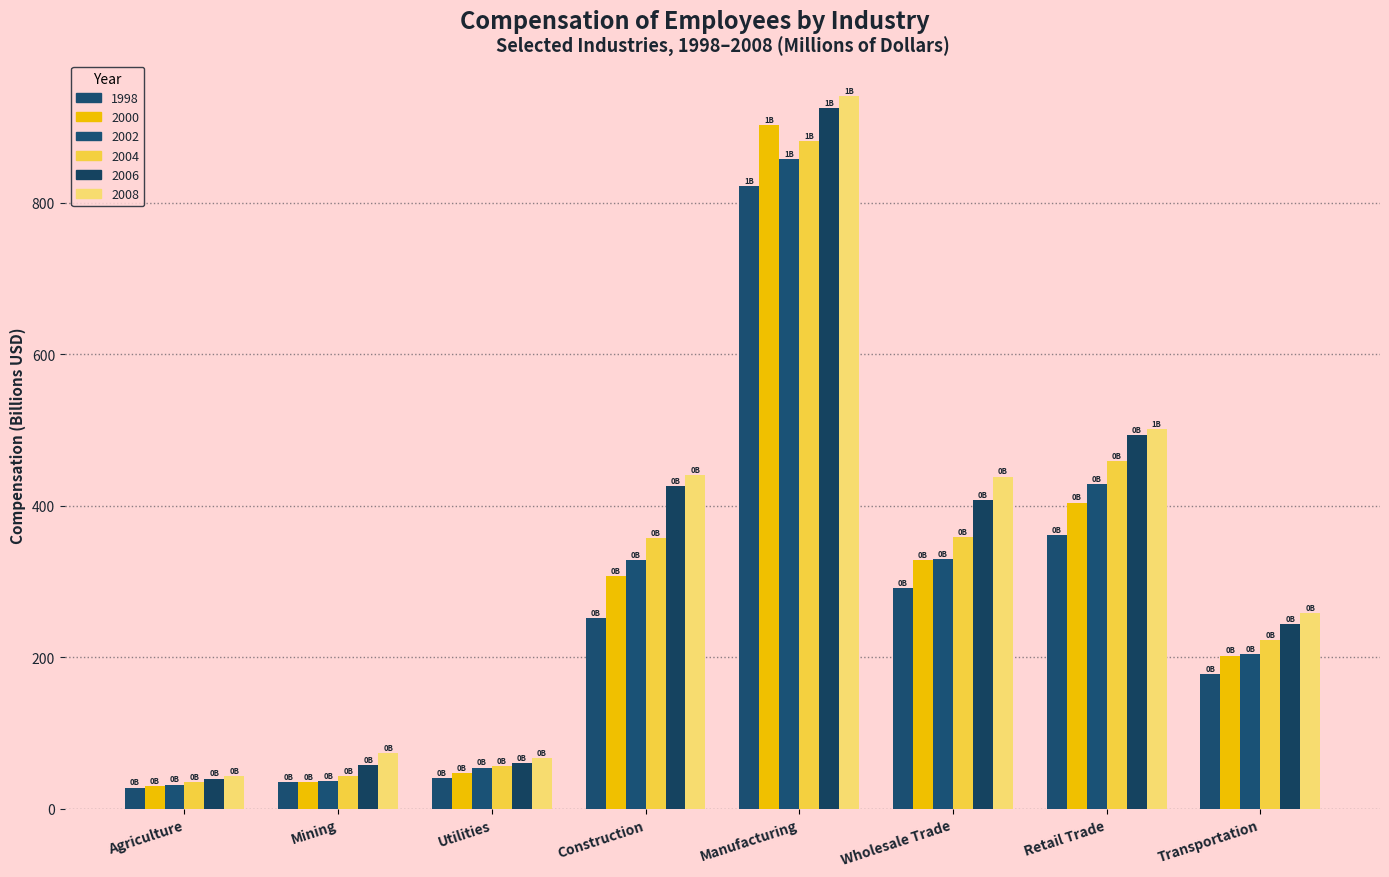

How many data points does each series have?

8